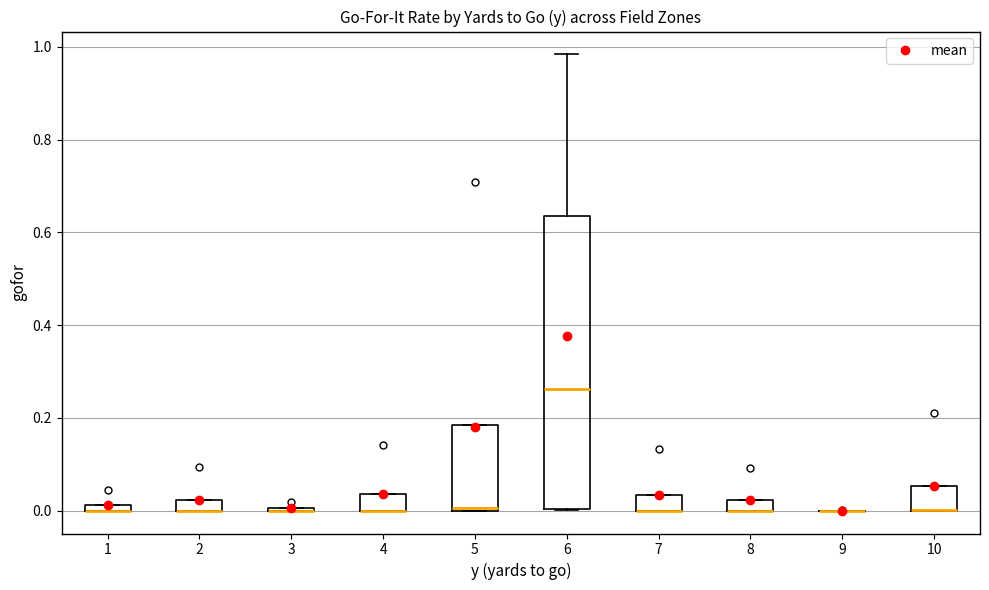

Which box is the tallest, from its lower edge to its upper edge?

6